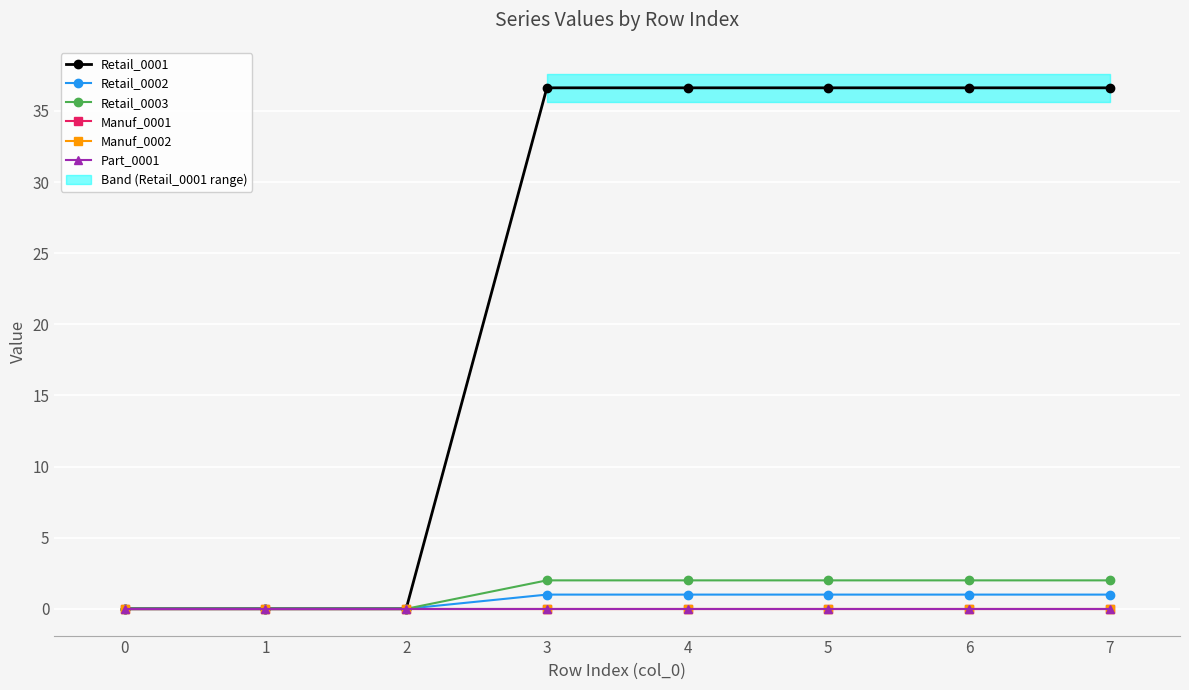

What is the difference between the highest and lowest values at 3?

36.6